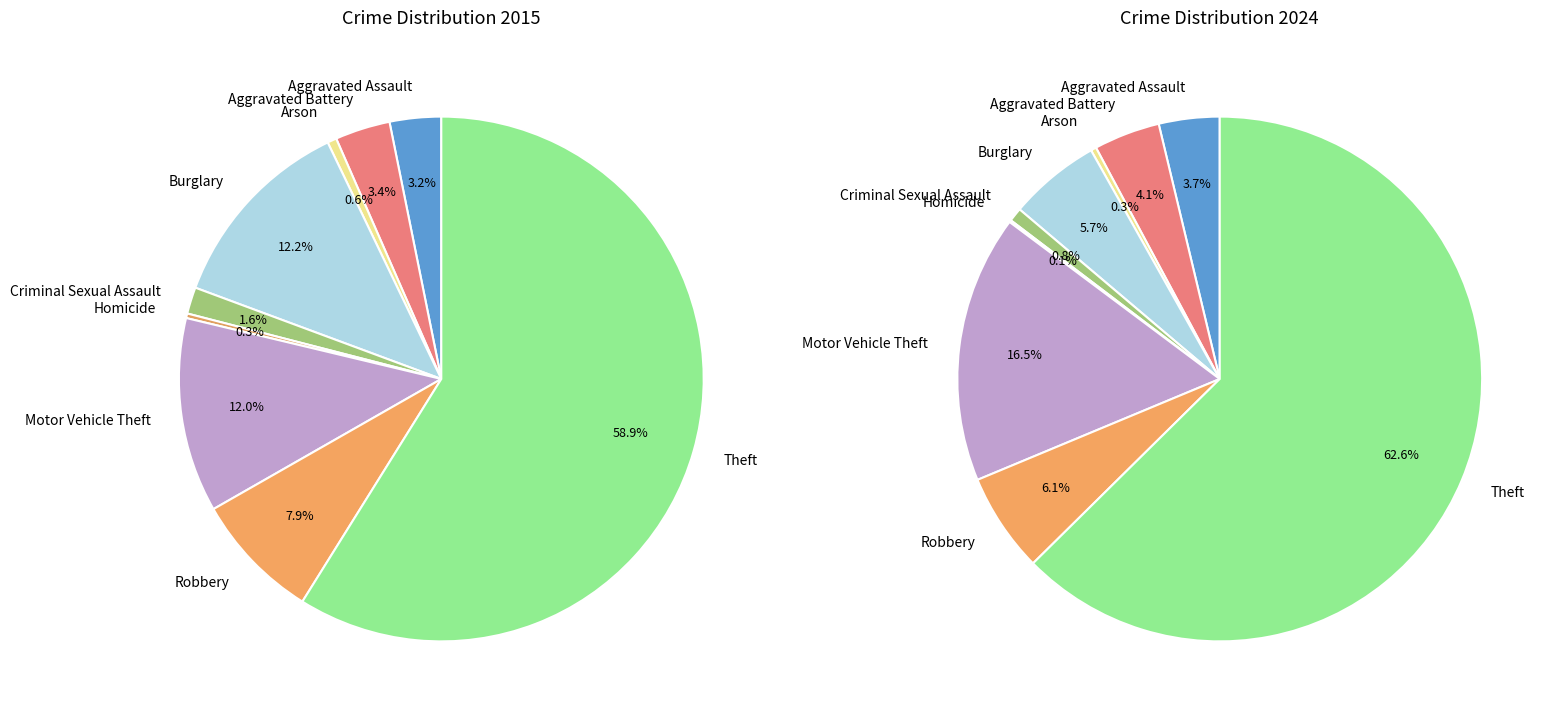

Rank the series at 4 from highest to lowest value.

values_2015, values_2024